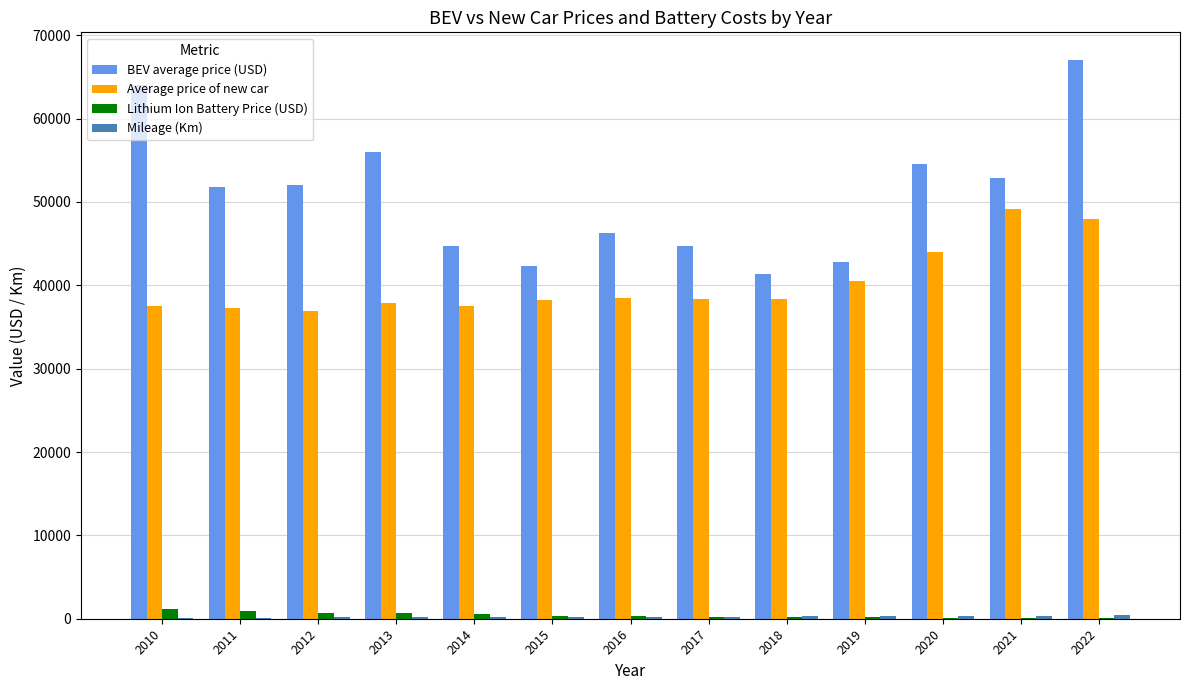

Which label corresponds to the largest value in the chart?

2022